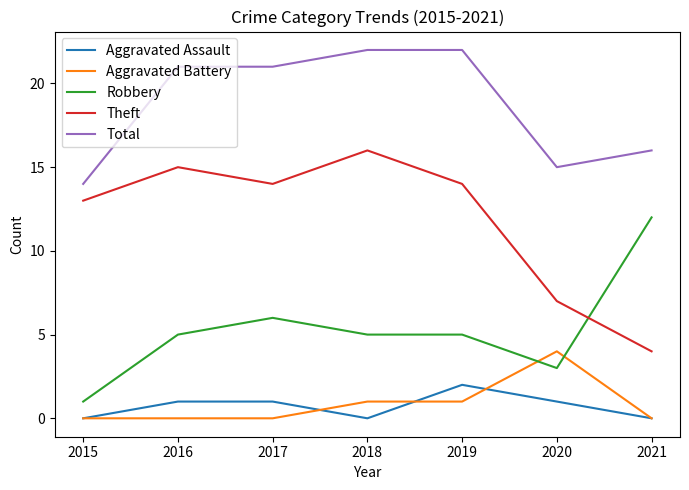

Reading left to right, extract all data points from this chart.

Aggravated Assault: 2015=0	2016=1	2017=1	2018=0	2019=2	2020=1	2021=0
Aggravated Battery: 2015=0	2016=0	2017=0	2018=1	2019=1	2020=4	2021=0
Robbery: 2015=1	2016=5	2017=6	2018=5	2019=5	2020=3	2021=12
Theft: 2015=13	2016=15	2017=14	2018=16	2019=14	2020=7	2021=4
Total: 2015=14	2016=21	2017=21	2018=22	2019=22	2020=15	2021=16